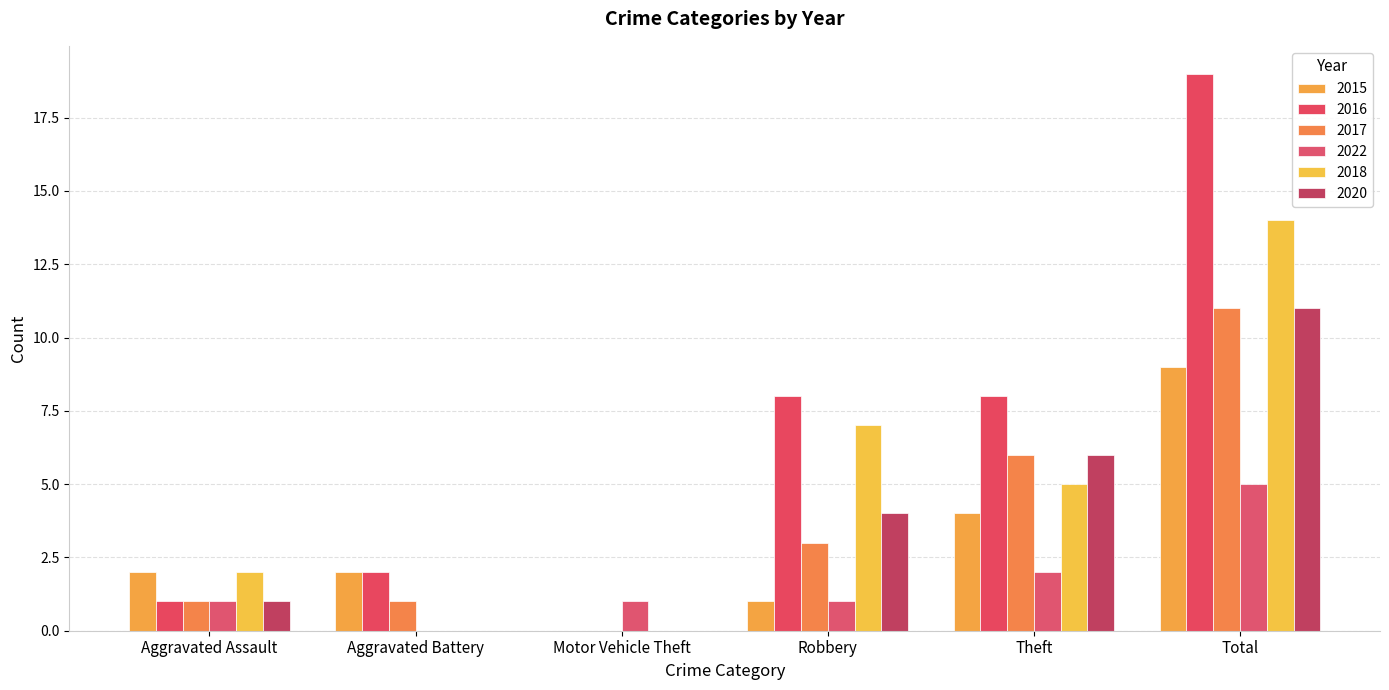

Count the 2015 values in the range 1 to 4.

4